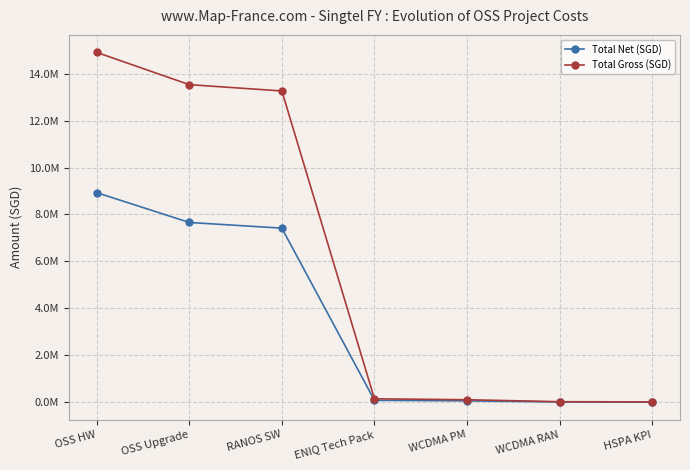

What is the sum of all Total Gross (SGD) values?

41995213.6